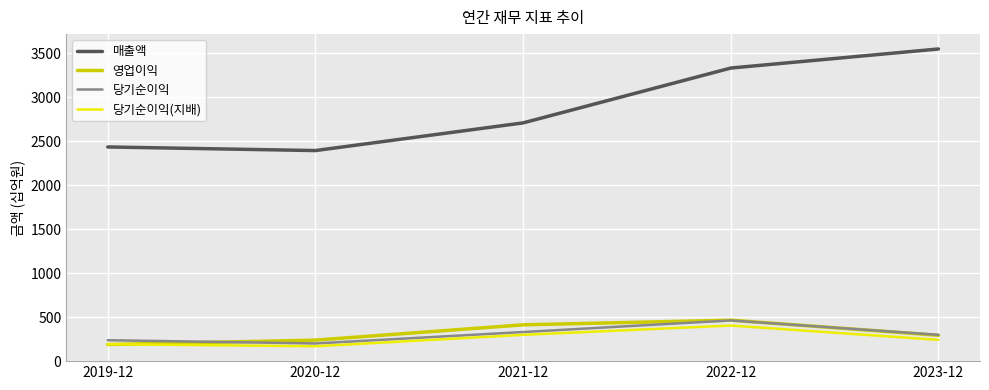

What is the spread (max minus min) of values at 2022-12?

2930